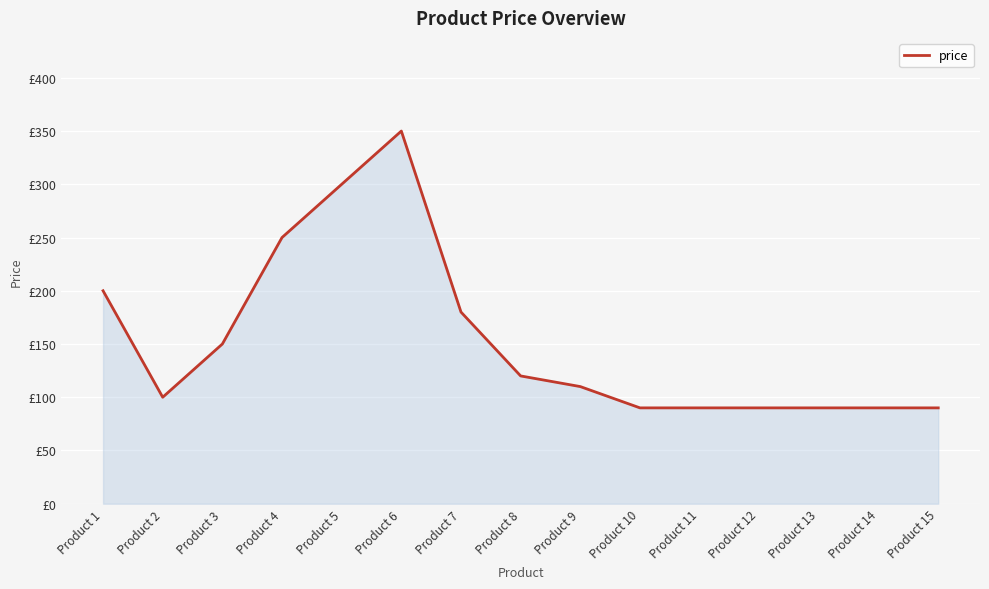

Is this an area chart (filled region under the line)?

Yes